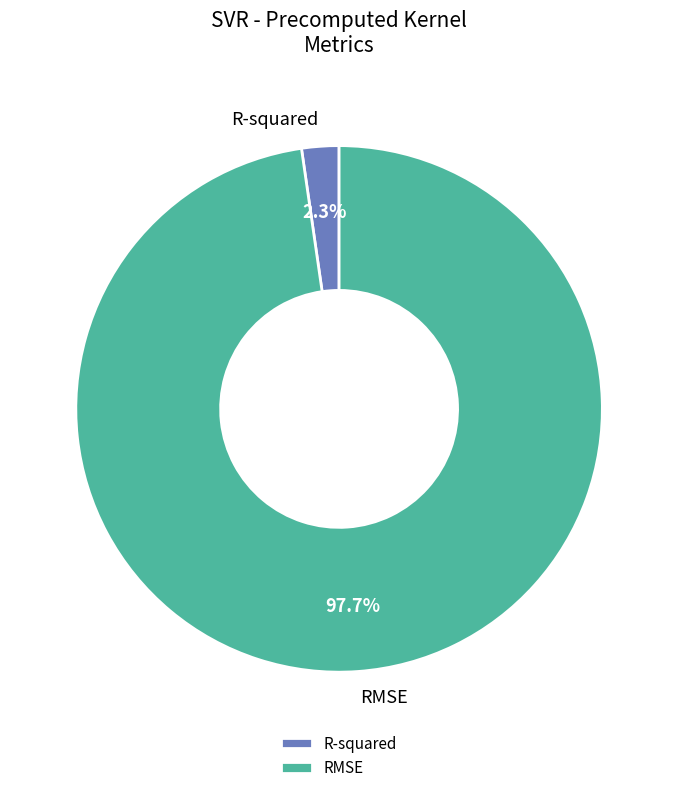

To the nearest percent, what is the average slice percentage?

50%